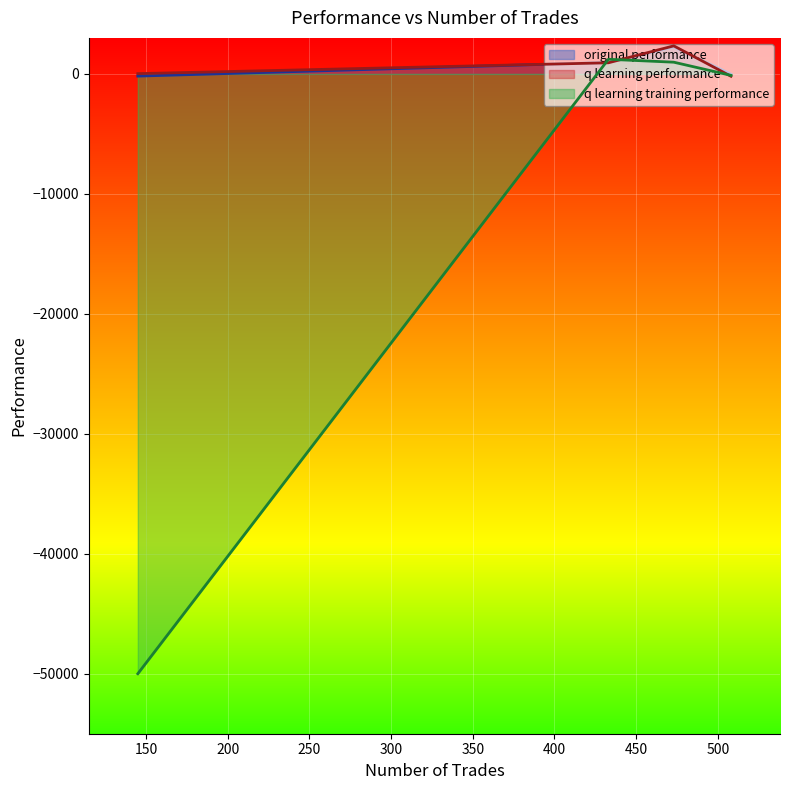

What is the highest value of the q learning performance series?

2335.6